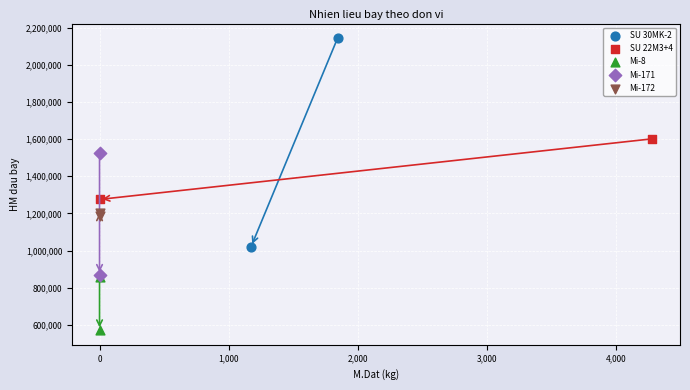

Which series reaches the minimum Y coordinate?

Mi-8